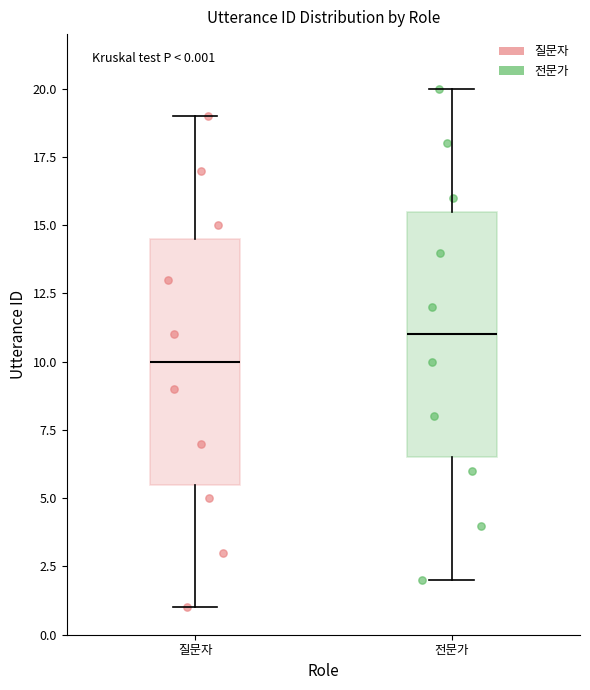

Which box's median line is the lowest?

질문자